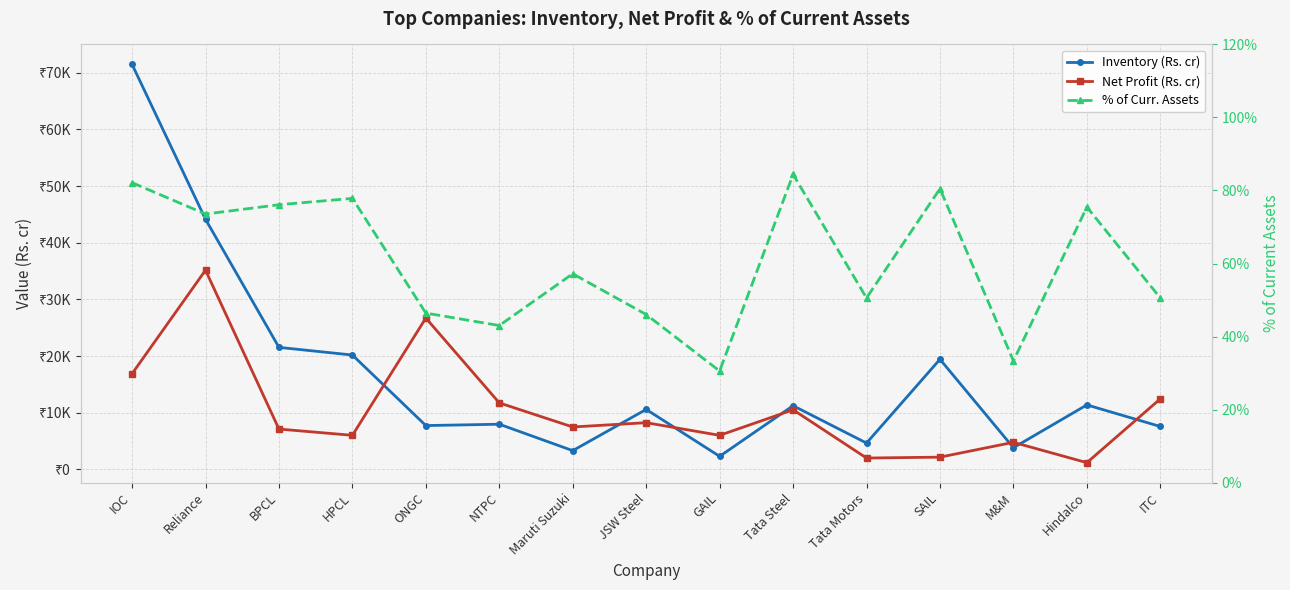

What is the value of the Net Profit (Rs. cr) point at the 7th from the left?

7500.6